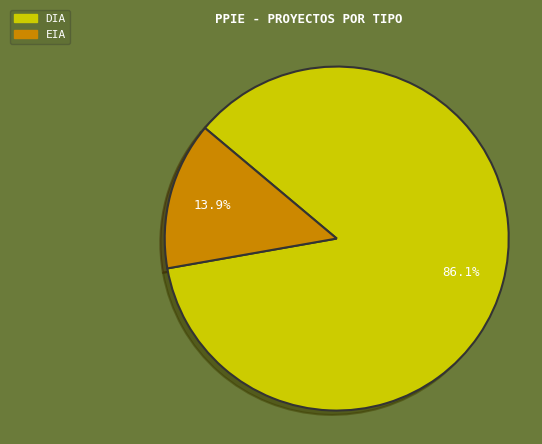

What percentage is the EIA slice, to the nearest percent?

14%